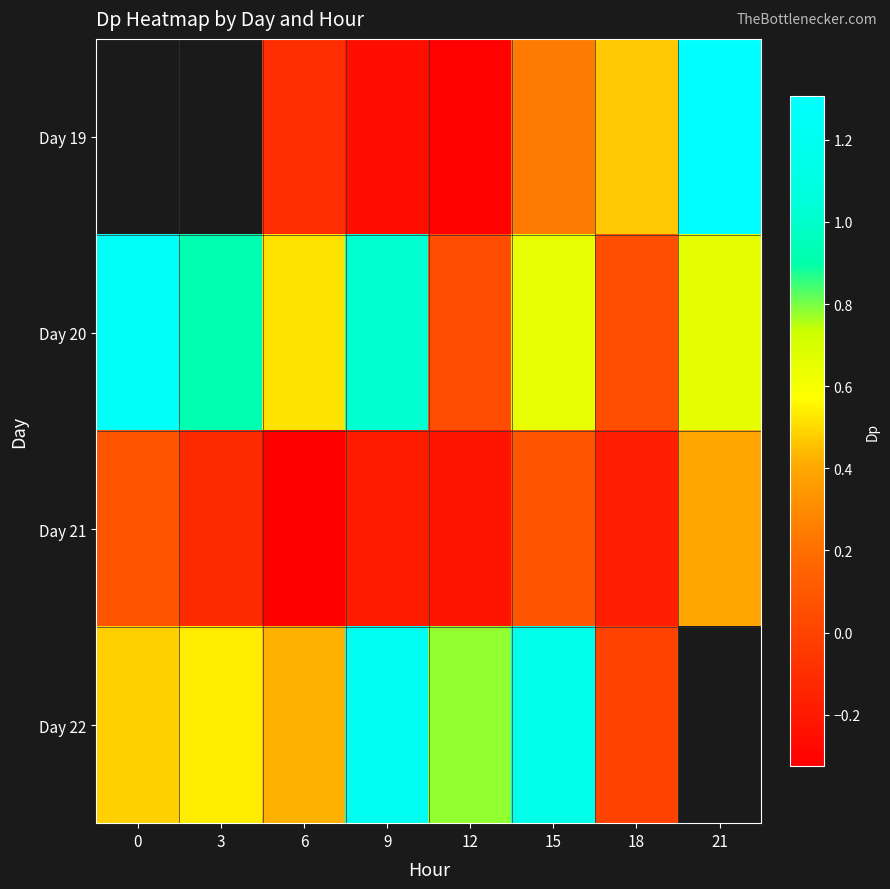

List the series in order of their peak value, lowest first.

Day 21, Day 19, Day 22, Day 20